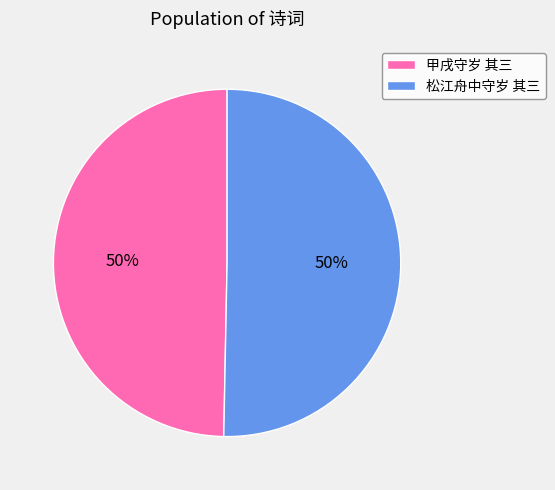

To the nearest percent, what percentage of the pie is 甲戌守岁 其三?

50%